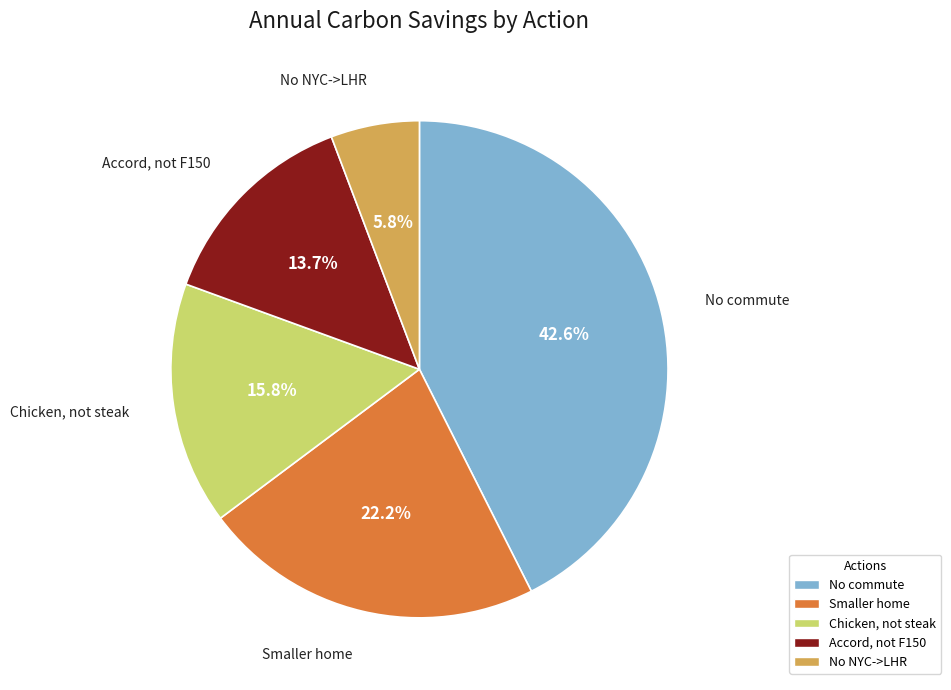

Rank the categories by value from highest to lowest.

No commute, Smaller home, Chicken, not steak, Accord, not F150, No NYC->LHR